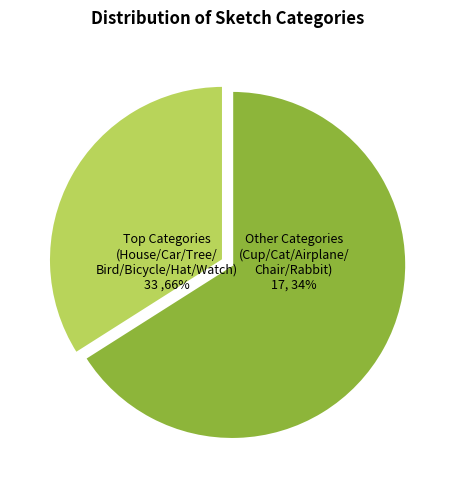

To the nearest percent, what percentage of the pie is Watch?

8%